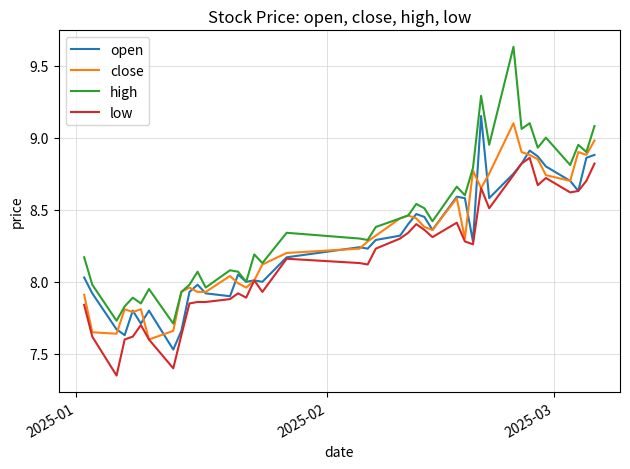

True or false: high and low intersect in this chart.

False